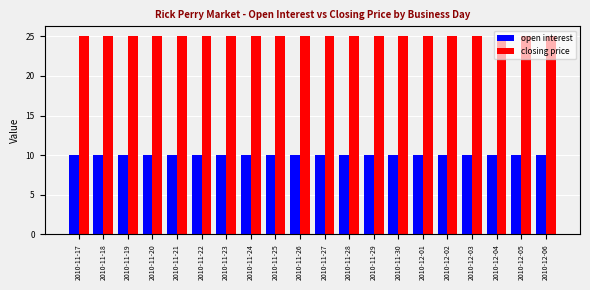

What is the sum of the closing price values at 2010-11-19 and 2010-11-24?

50